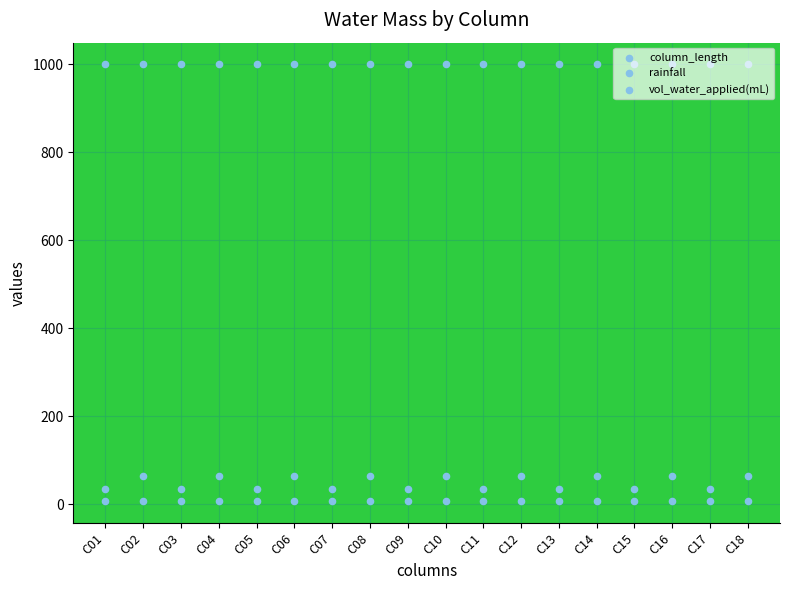

Which series has the largest total across all categories?

vol_water_applied(mL)